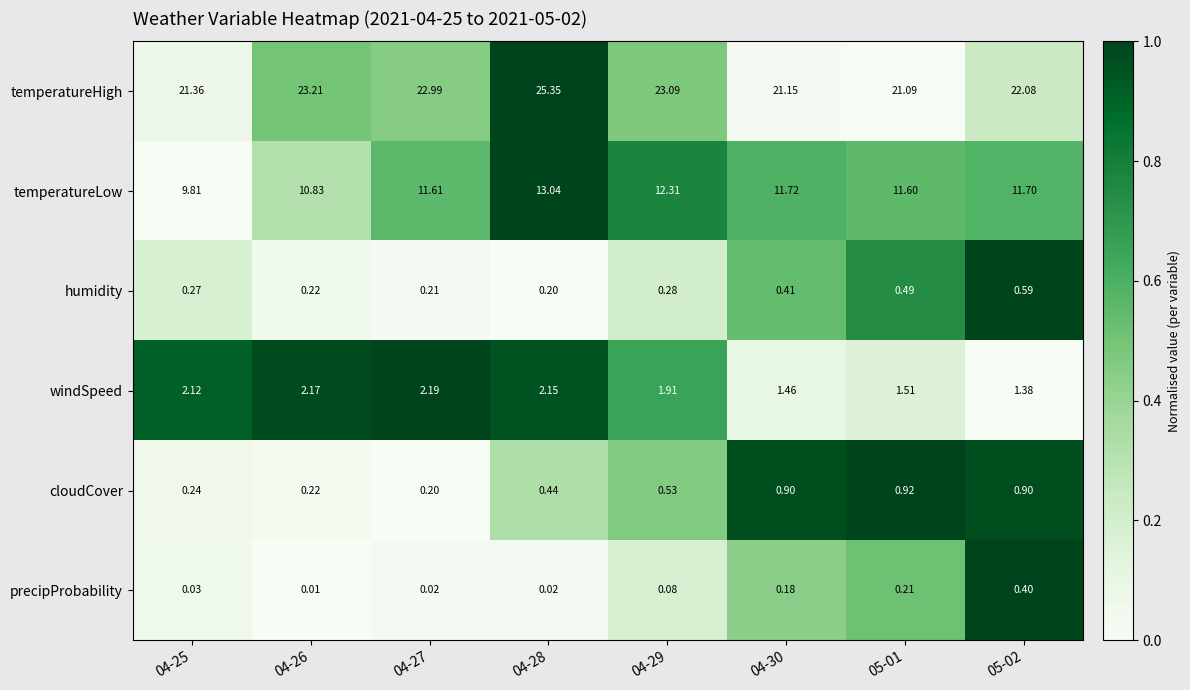

Which series has the largest total across all categories?

temperatureHigh